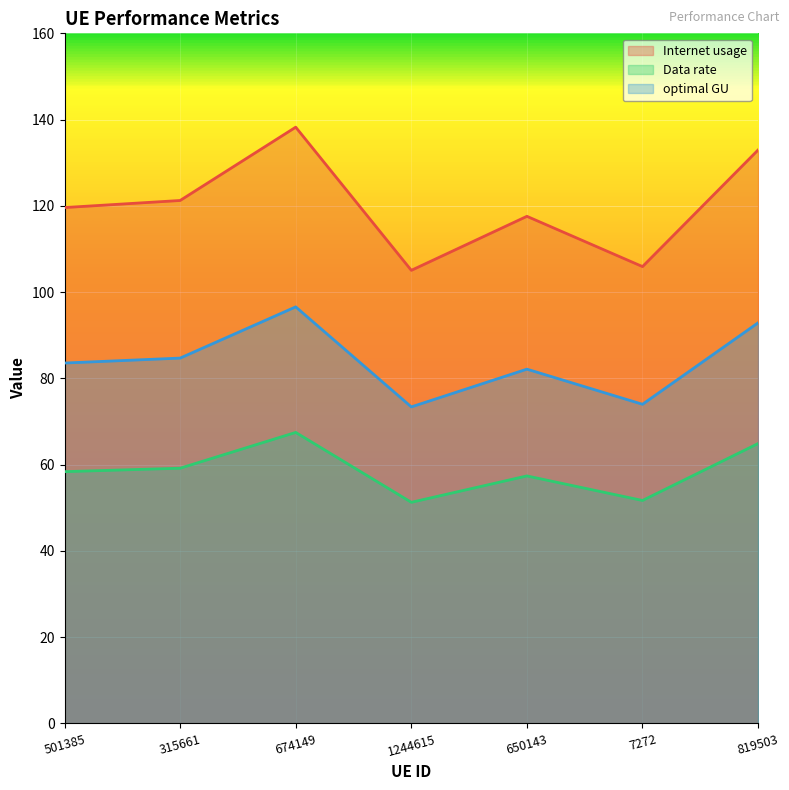

True or false: Internet usage and Data rate cross at least once.

False